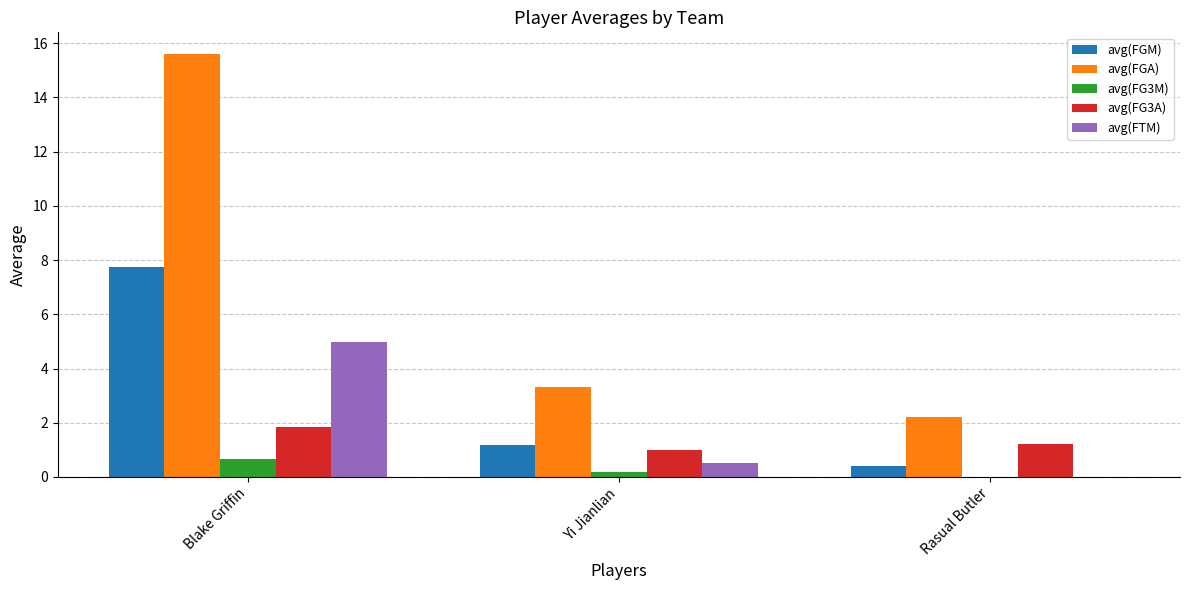

Which series changed the most between Blake Griffin and Rasual Butler?

avg(FGA)